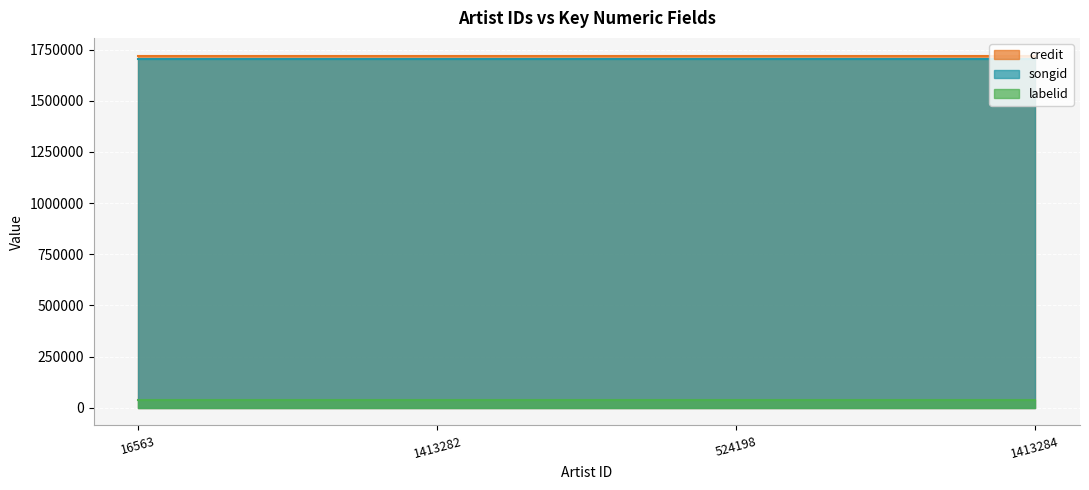

What is the label of the 2nd point from the right?

524198